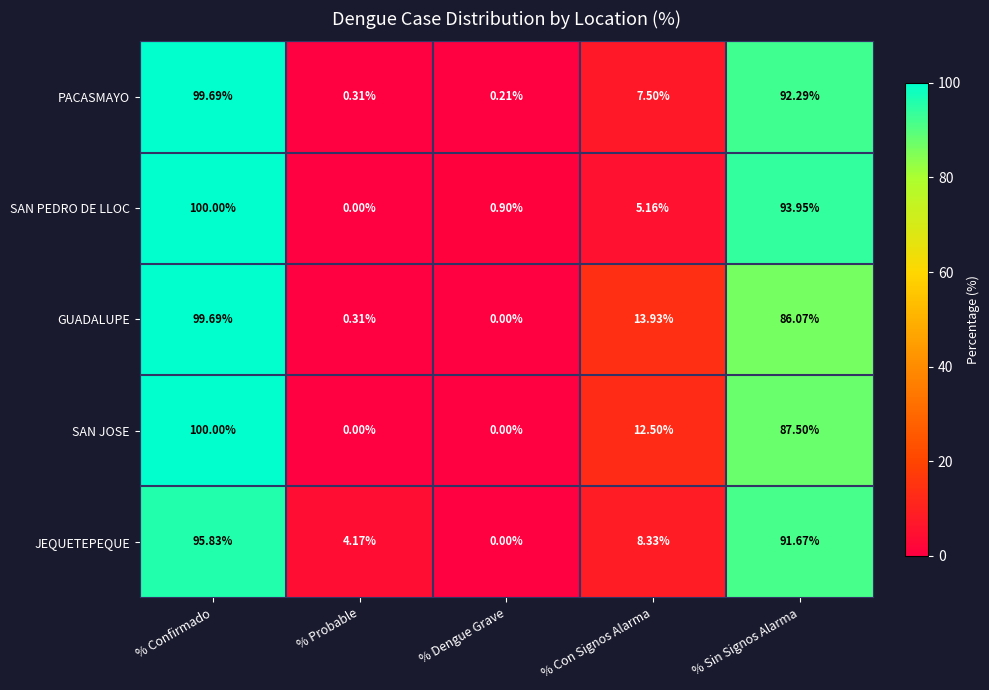

List the labels in order of SAN PEDRO DE LLOC value, largest first.

% Confirmado, % Sin Signos Alarma, % Con Signos Alarma, % Dengue Grave, % Probable